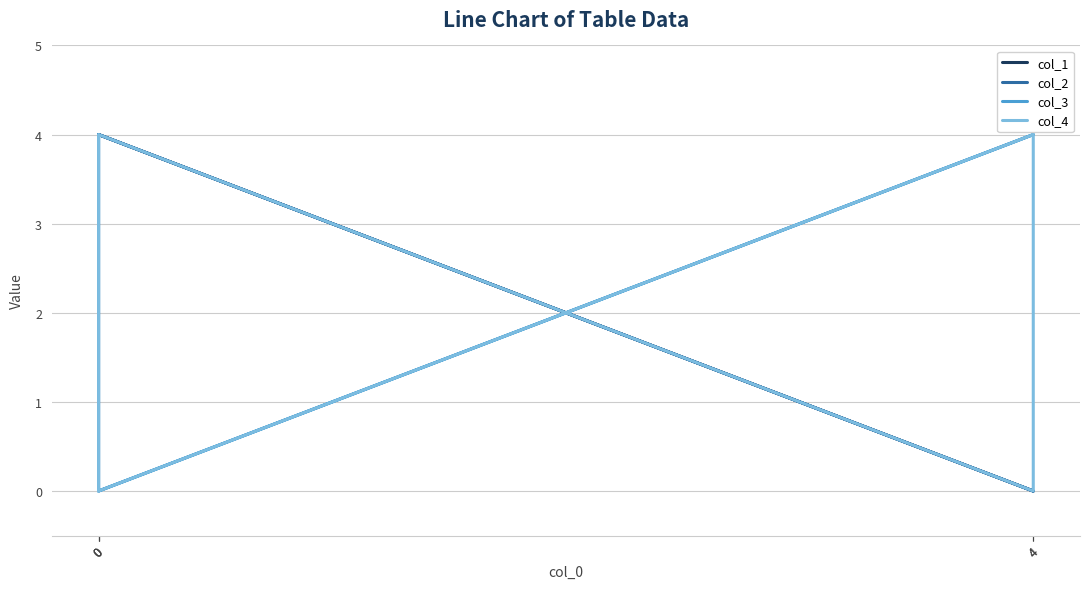

What is the label of the 3rd point from the left?

4